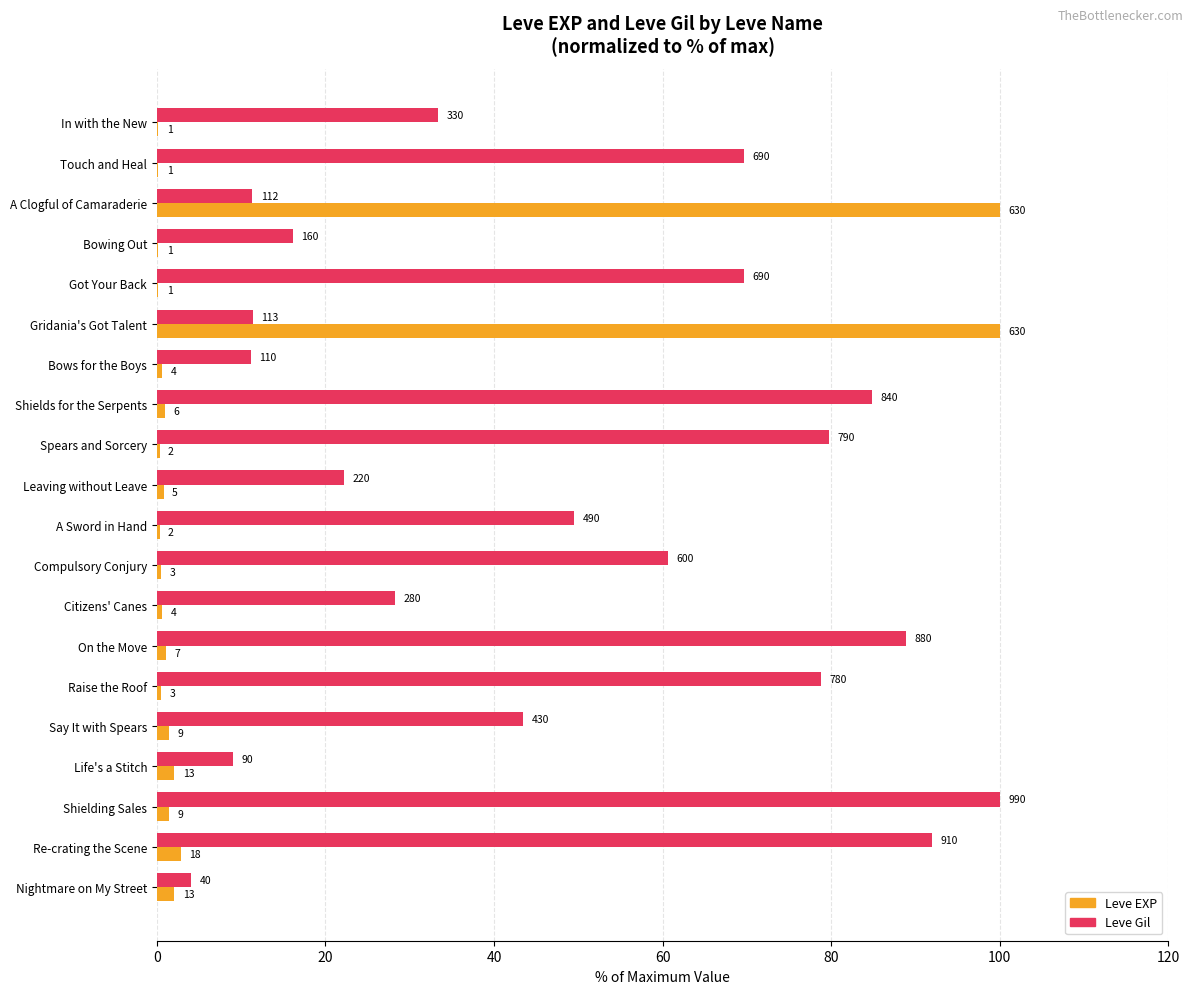

What are all the series names shown in the legend?

Leve EXP, Leve Gil